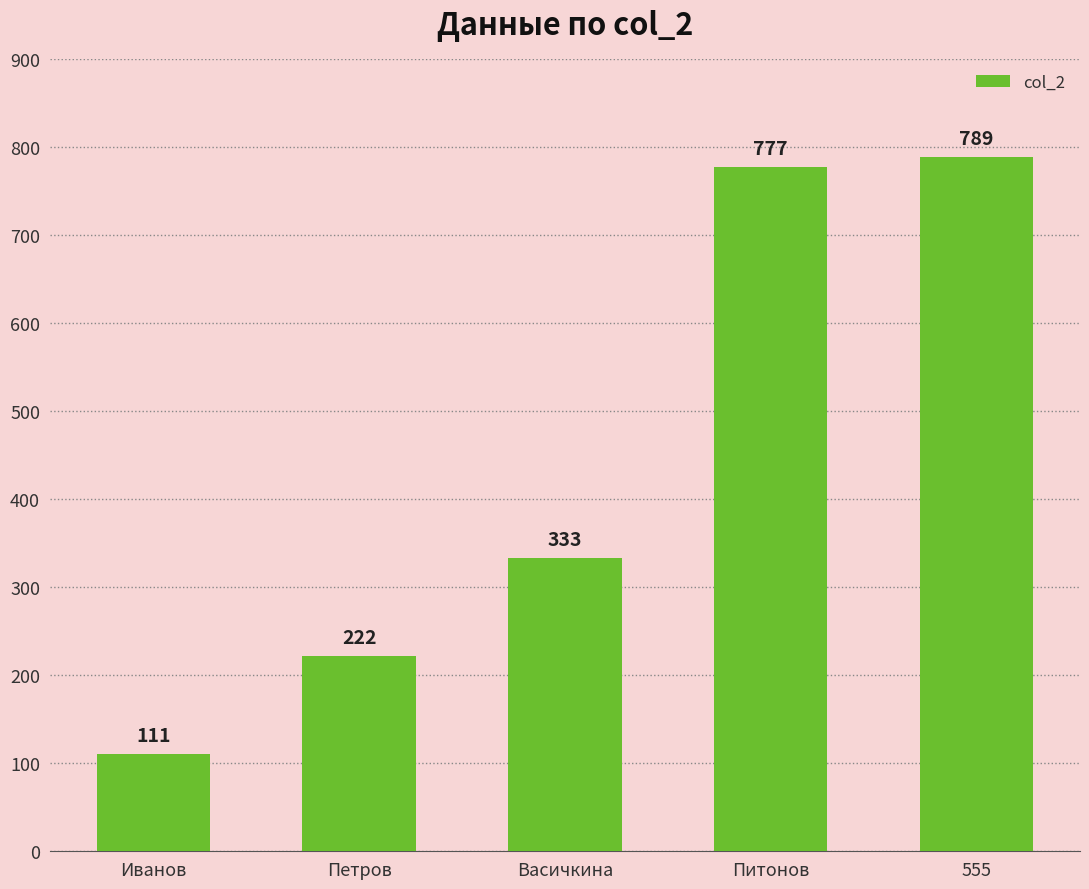

What is the sum of the values at Васичкина and 555?

1122